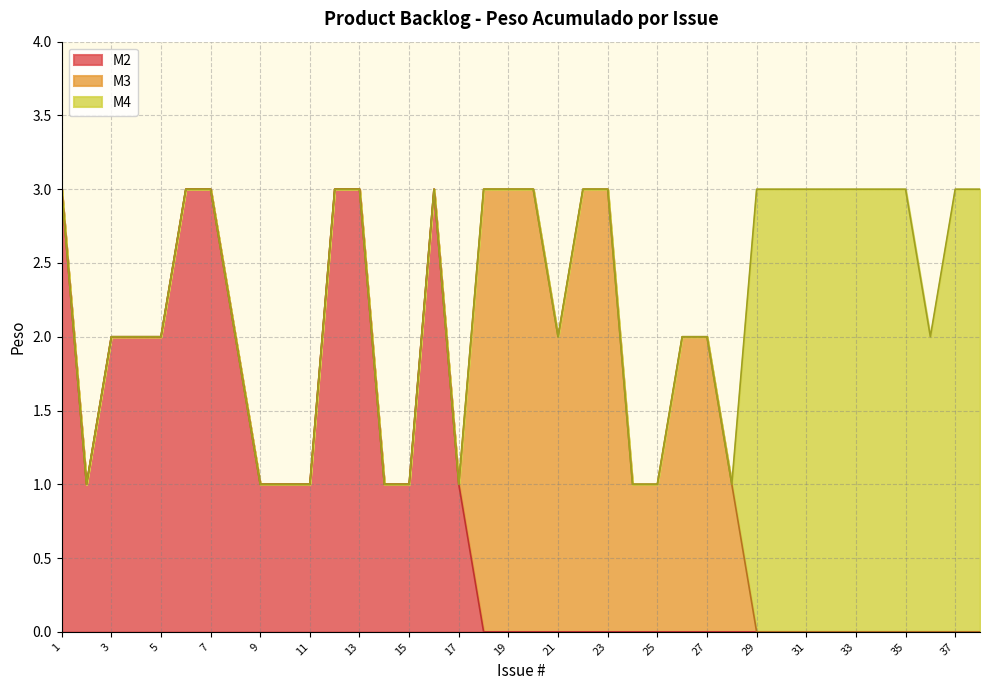

How many lines are shown in the chart?

3